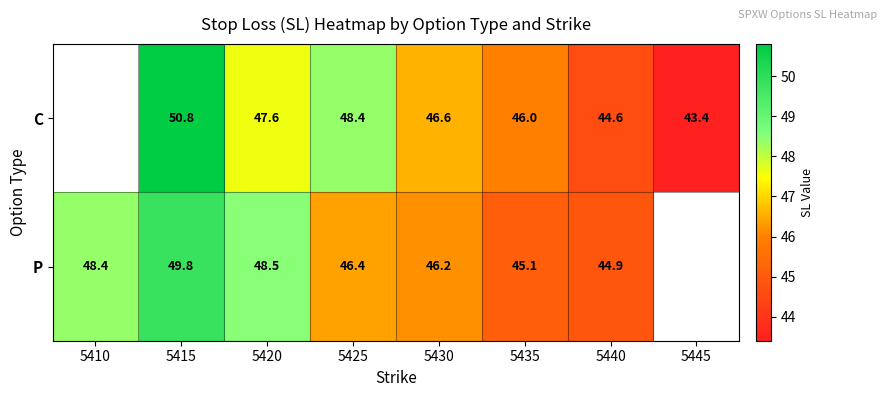

Between 5415 and 5425, which series saw the biggest shift?

P